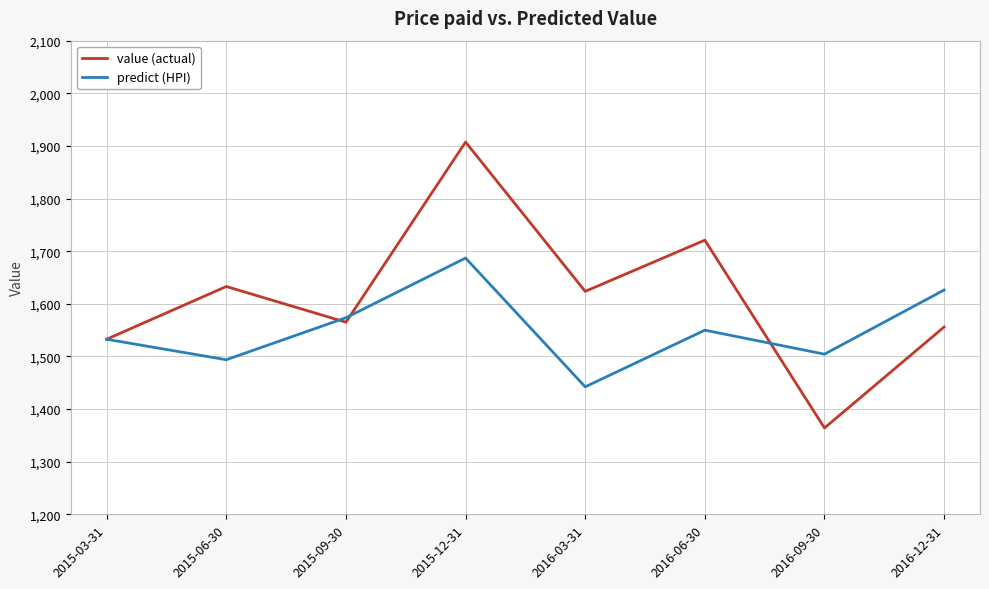

Which series ends up on top after the final intersection of predict (HPI) and value (actual)?

predict (HPI)